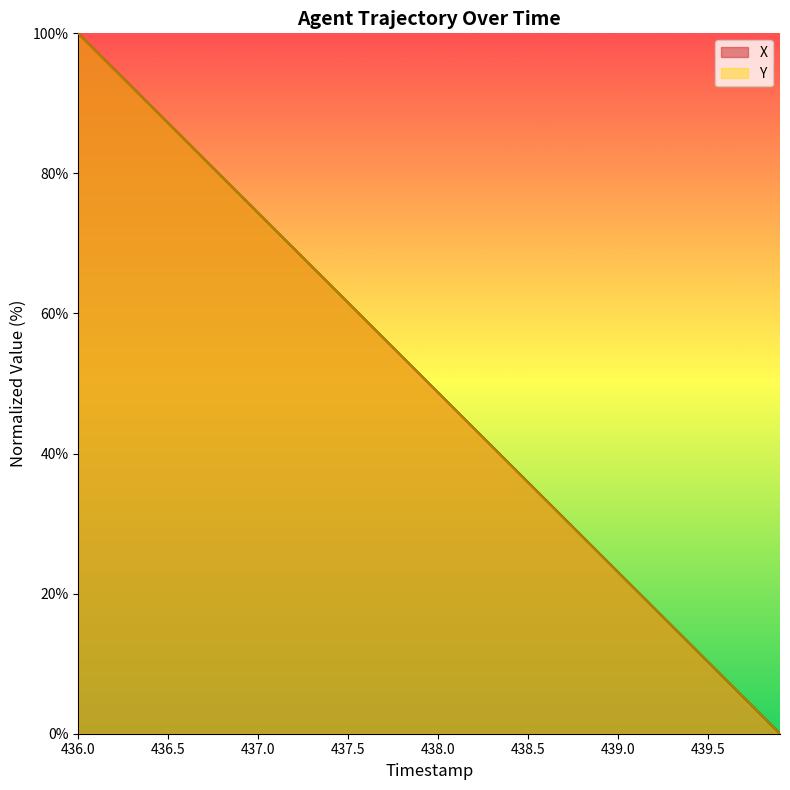

Reading right to left, list all the values displayed in this chart.

X: 0.0	2.6	5.1	7.7	10.3	12.8	15.4	17.9	20.5	23.1	25.6	28.2	30.8	33.3	35.9	38.5	41.0	43.6	46.2	48.7	51.3	53.8	56.4	59.0	61.5	64.1	66.7	69.2	71.8	74.4	76.9	79.5	82.1	84.6	87.2	89.7	92.3	94.9	97.4	100.0
Y: 0.0	2.6	5.1	7.7	10.3	12.8	15.4	17.9	20.5	23.1	25.6	28.2	30.8	33.3	35.9	38.5	41.0	43.6	46.2	48.7	51.3	53.8	56.4	59.0	61.5	64.1	66.7	69.2	71.8	74.4	76.9	79.5	82.1	84.6	87.2	89.7	92.3	94.9	97.4	100.0